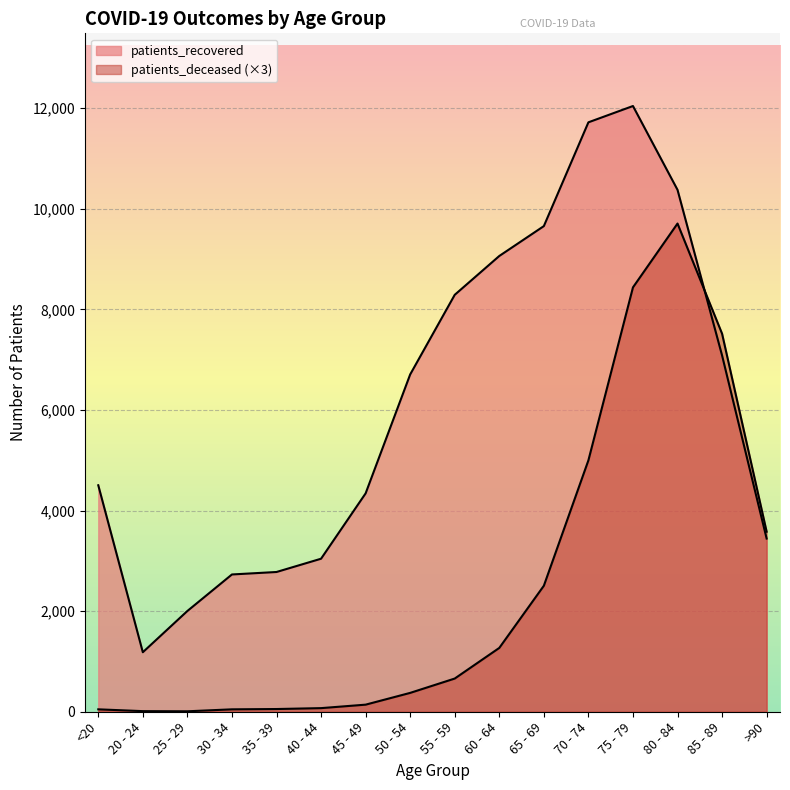

What are all the series names shown in the legend?

patients_deceased, patients_recovered